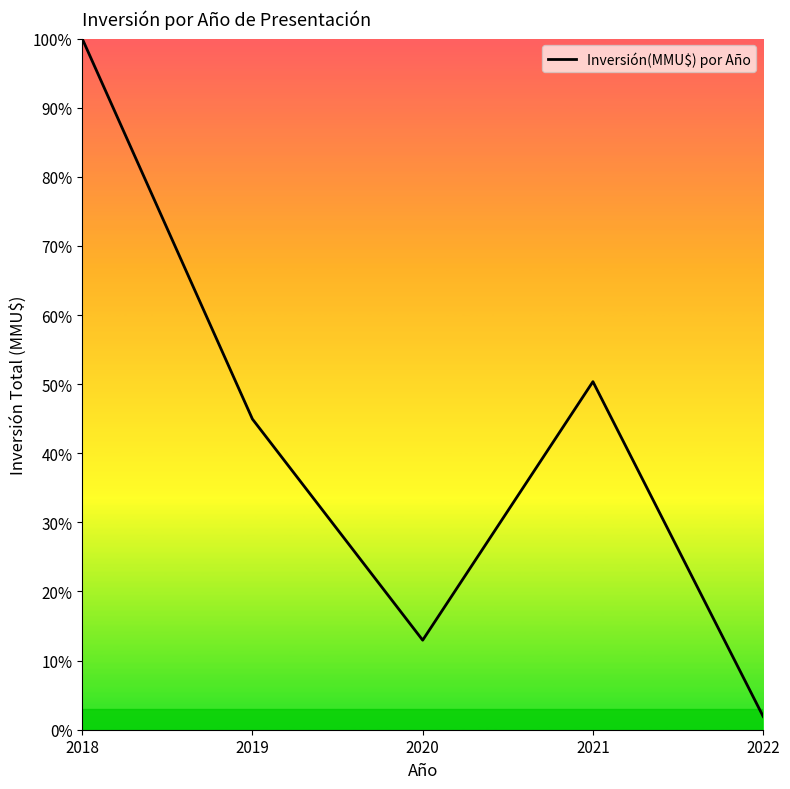

Rank the categories by value from highest to lowest.

2018, 2021, 2019, 2020, 2022